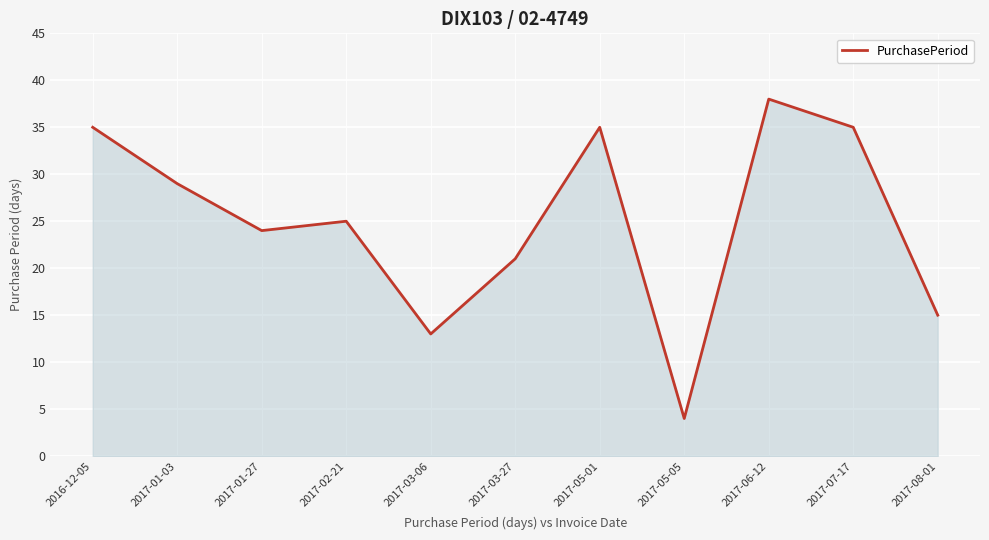

At which label does the data first exceed 25?

2016-12-05